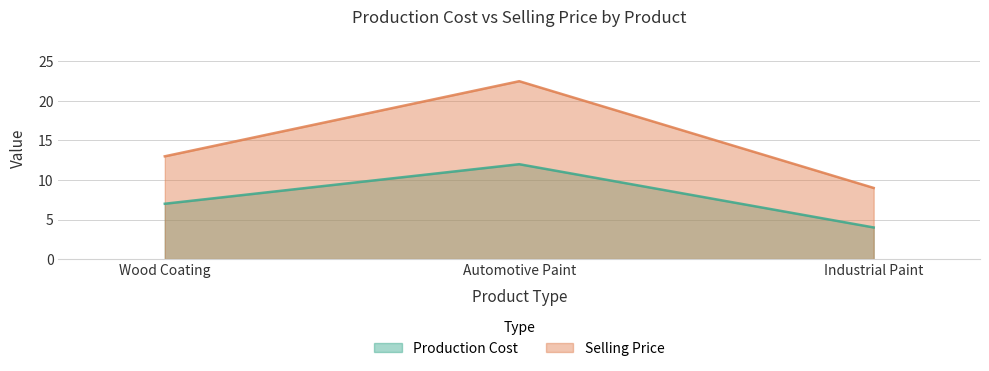

Rank the series at Wood Coating from lowest to highest value.

Production Cost, Selling Price